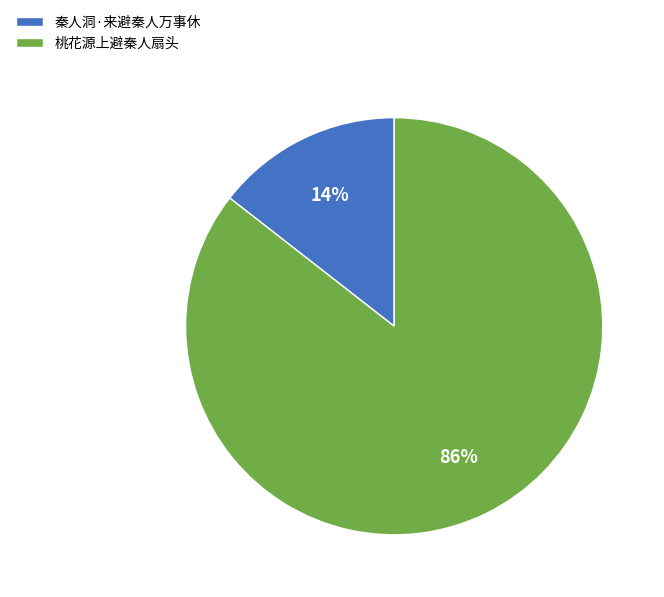

The 秦人洞·来避秦人万事休 slice represents 14% of the pie. True or false?

True